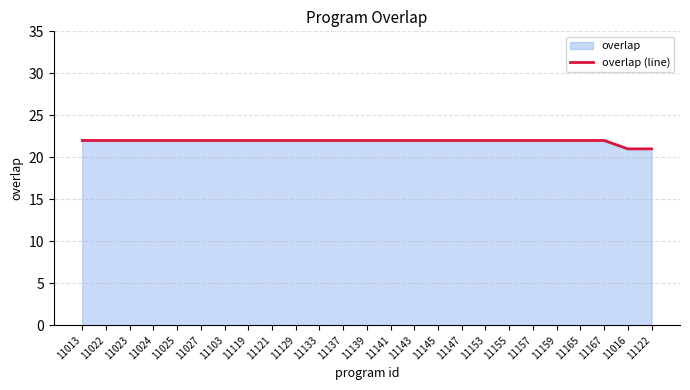

Which label corresponds to the smallest value in the chart?

11016